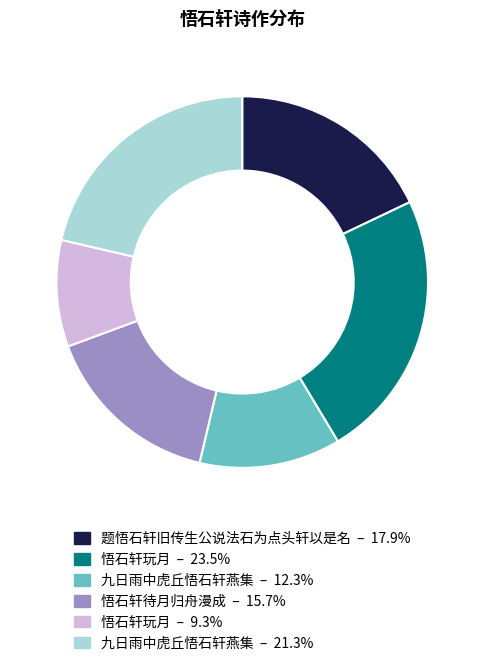

How many slices are in this pie chart?

6